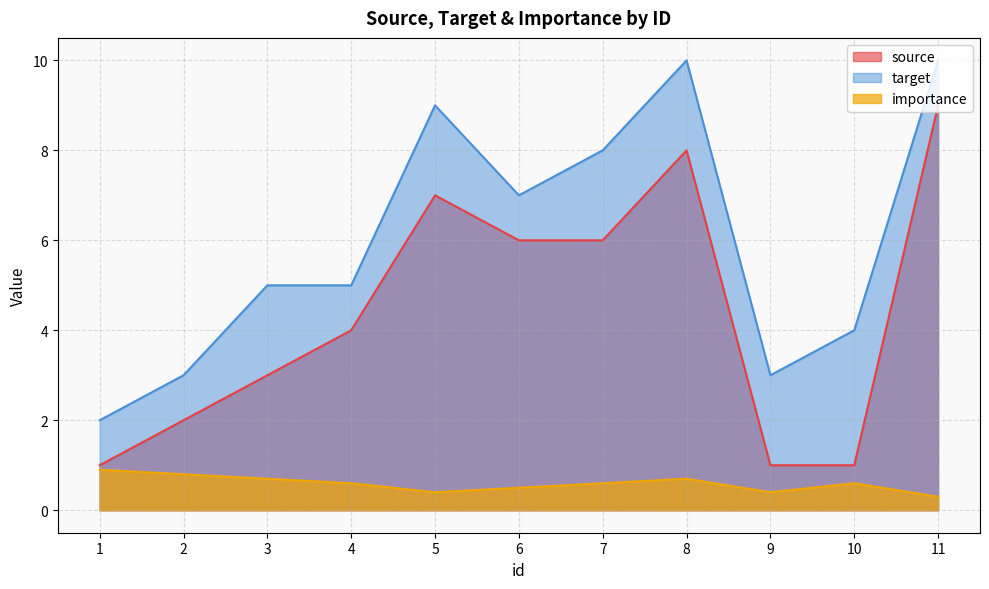

Reading left to right, what are all the values shown in this chart?

source: 1.0	2.0	3.0	4.0	7.0	6.0	6.0	8.0	1.0	1.0	9.0
target: 2.0	3.0	5.0	5.0	9.0	7.0	8.0	10.0	3.0	4.0	10.0
importance: 0.9	0.8	0.7	0.6	0.4	0.5	0.6	0.7	0.4	0.6	0.3